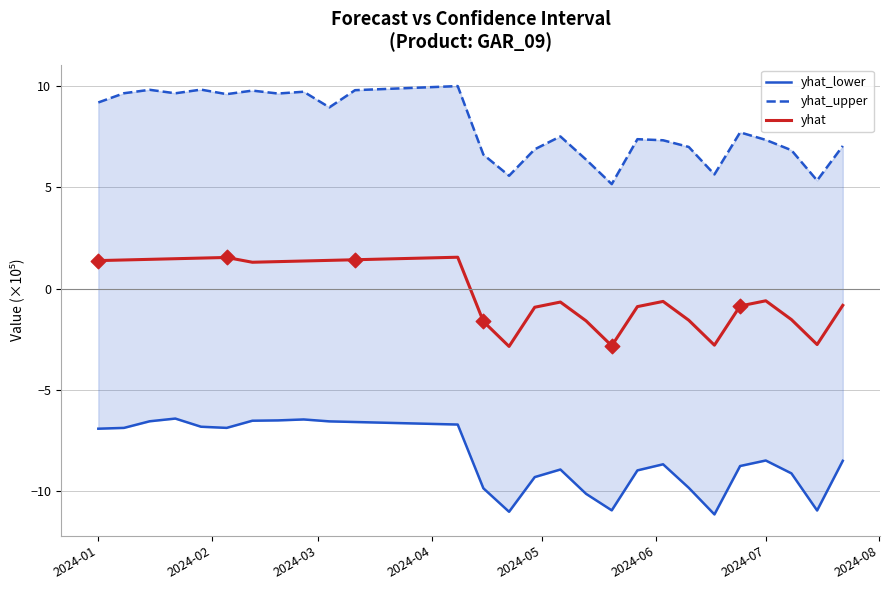

Where does the yhat series first go above 1?

2024-01